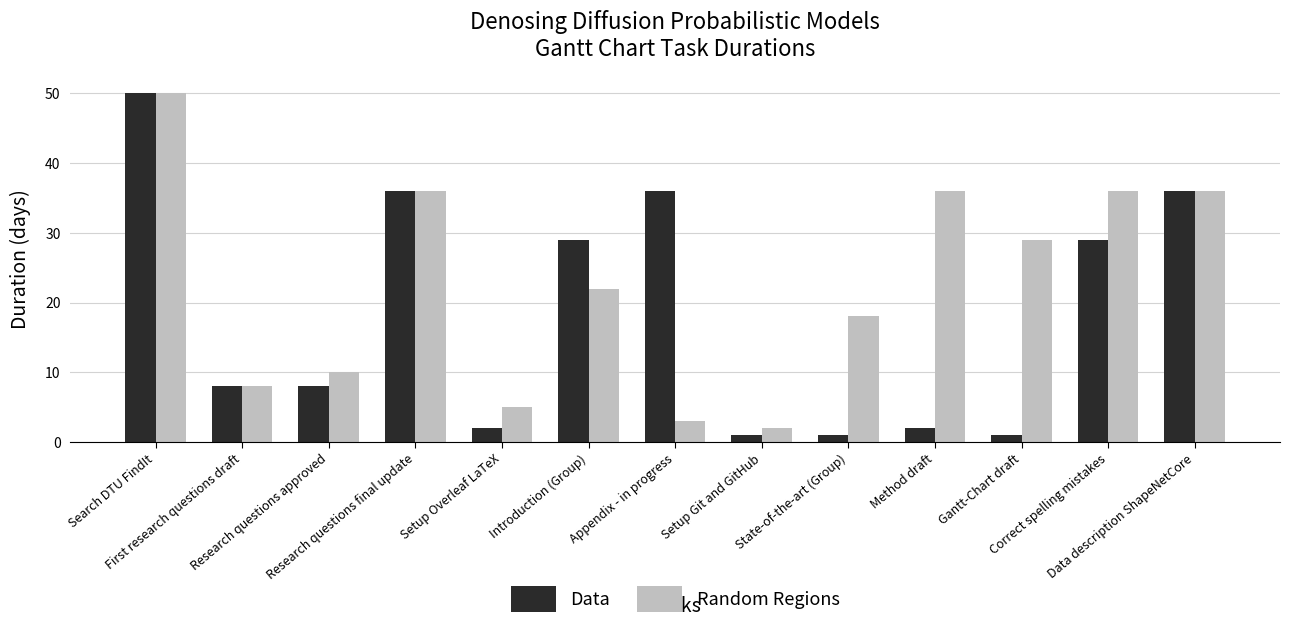

What is the difference between the highest and lowest values at Method draft?

34